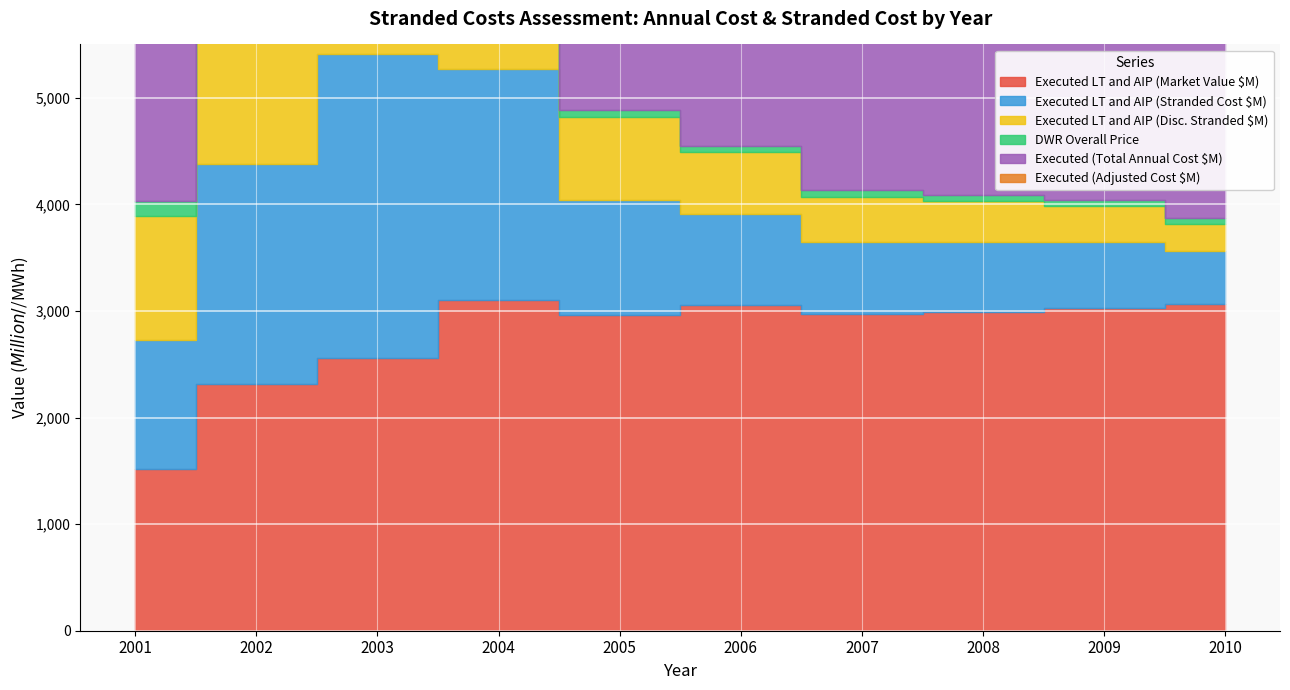

How many interior local peaks does the Executed LT and AIP (Disc. Stranded $M) series have?

1